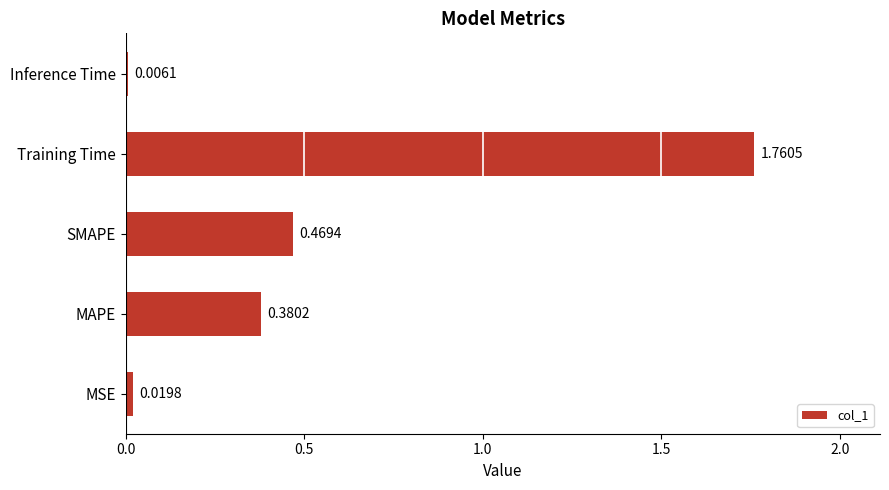

Which label corresponds to the largest value in the chart?

Training Time